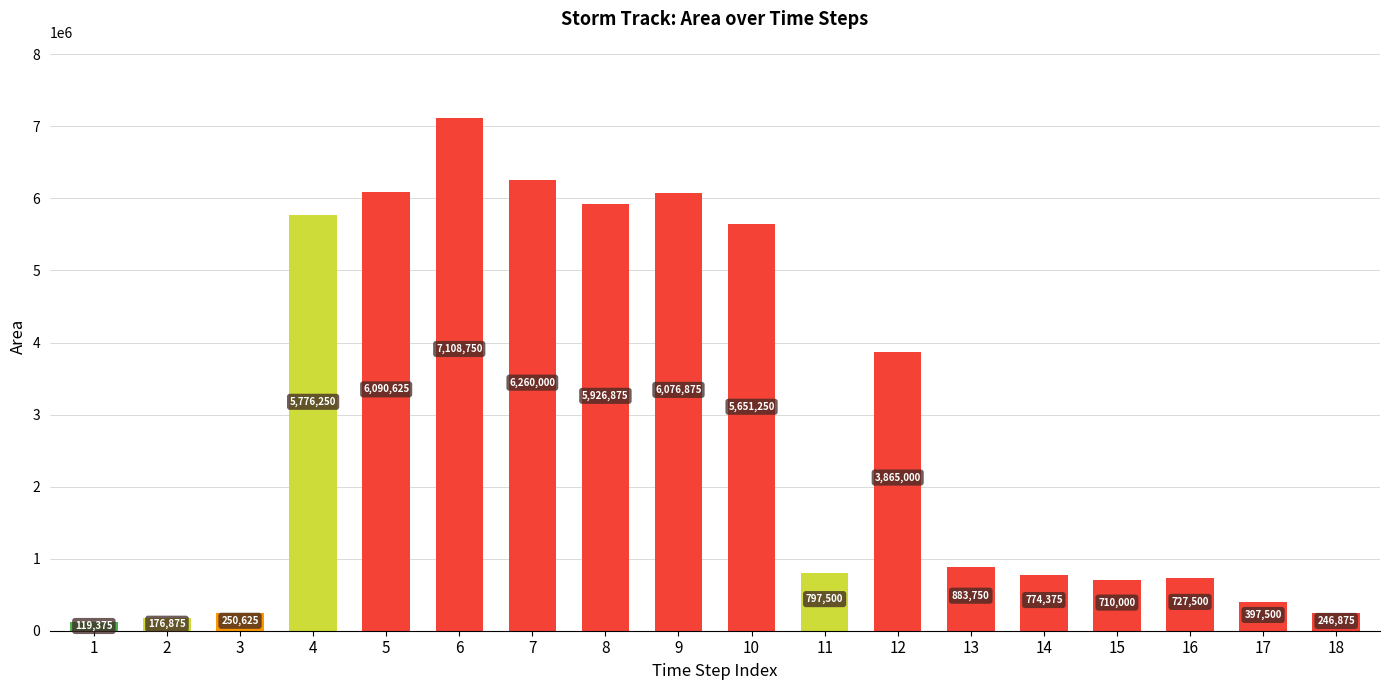

Count the number of categories in the chart.

18